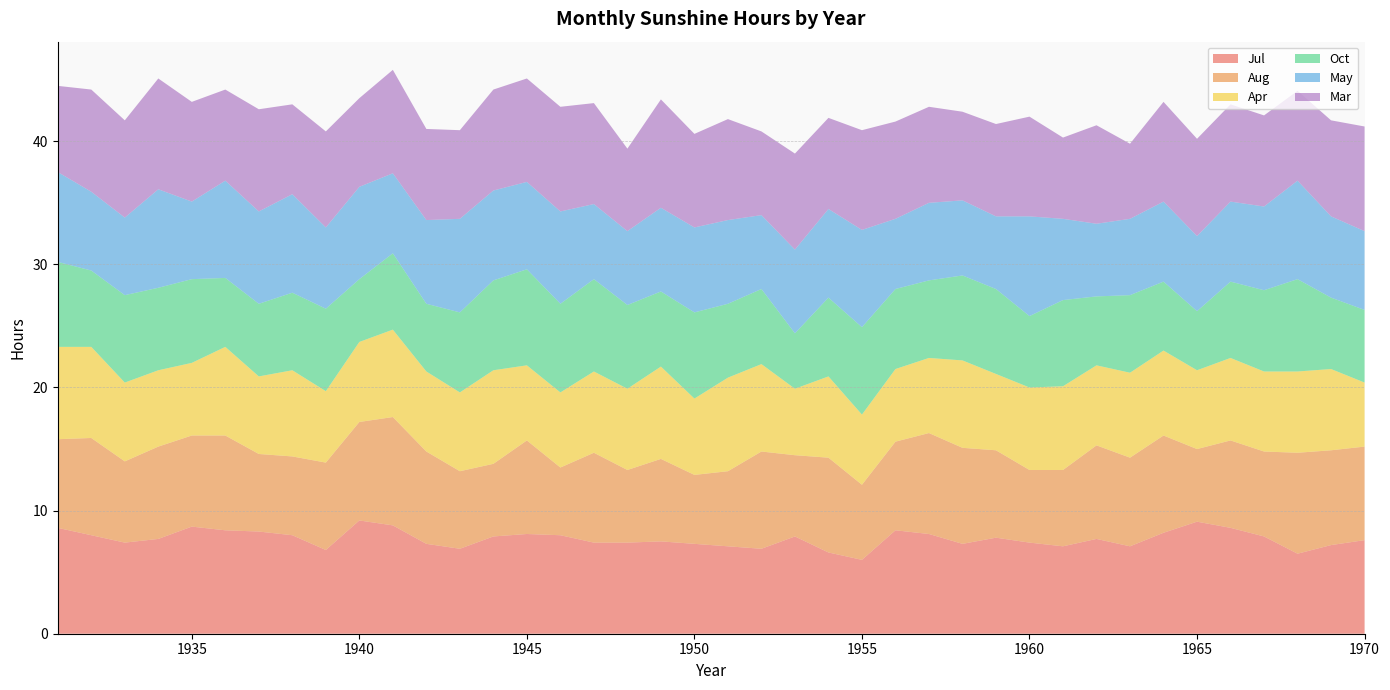

Reading right to left, extract all data points from this chart.

Jul: 7.6	7.2	6.5	7.9	8.6	9.1	8.2	7.1	7.7	7.1	7.4	7.8	7.3	8.1	8.4	6.0	6.6	7.9	6.9	7.1	7.3	7.5	7.4	7.4	8.0	8.1	7.9	6.9	7.3	8.8	9.2	6.8	8.0	8.3	8.4	8.7	7.7	7.4	8.0	8.6
Aug: 7.6	7.7	8.2	6.9	7.1	5.9	7.9	7.2	7.6	6.2	5.9	7.1	7.8	8.2	7.2	6.1	7.7	6.6	7.9	6.1	5.6	6.7	5.9	7.3	5.5	7.6	5.9	6.3	7.5	8.8	8.0	7.1	6.4	6.3	7.7	7.4	7.5	6.6	7.9	7.2
Apr: 5.2	6.6	6.6	6.5	6.7	6.4	6.9	6.9	6.5	6.8	6.7	6.2	7.1	6.1	5.9	5.7	6.6	5.4	7.1	7.6	6.2	7.5	6.6	6.6	6.1	6.1	7.6	6.4	6.5	7.1	6.5	5.8	7.0	6.3	7.2	5.9	6.2	6.4	7.4	7.5
Oct: 5.9	5.8	7.5	6.6	6.2	4.8	5.6	6.3	5.6	7.0	5.8	6.9	6.9	6.3	6.5	7.1	6.4	4.5	6.1	6.0	7.0	6.1	6.8	7.5	7.2	7.8	7.3	6.5	5.5	6.2	5.1	6.7	6.3	5.9	5.6	6.8	6.7	7.1	6.2	6.9
May: 6.4	6.6	8.0	6.8	6.5	6.1	6.5	6.2	5.9	6.6	8.1	5.9	6.1	6.3	5.7	7.9	7.2	6.8	6.0	6.8	6.9	6.8	6.0	6.1	7.5	7.1	7.3	7.6	6.8	6.5	7.5	6.6	8.0	7.5	7.9	6.3	8.0	6.3	6.4	7.3
Mar: 8.5	7.8	7.3	7.4	7.9	7.9	8.1	6.1	8.0	6.6	8.1	7.5	7.2	7.8	7.9	8.1	7.4	7.8	6.8	8.2	7.6	8.8	6.7	8.2	8.5	8.4	8.2	7.2	7.4	8.4	7.2	7.8	7.3	8.3	7.4	8.1	9.0	7.9	8.3	7.0